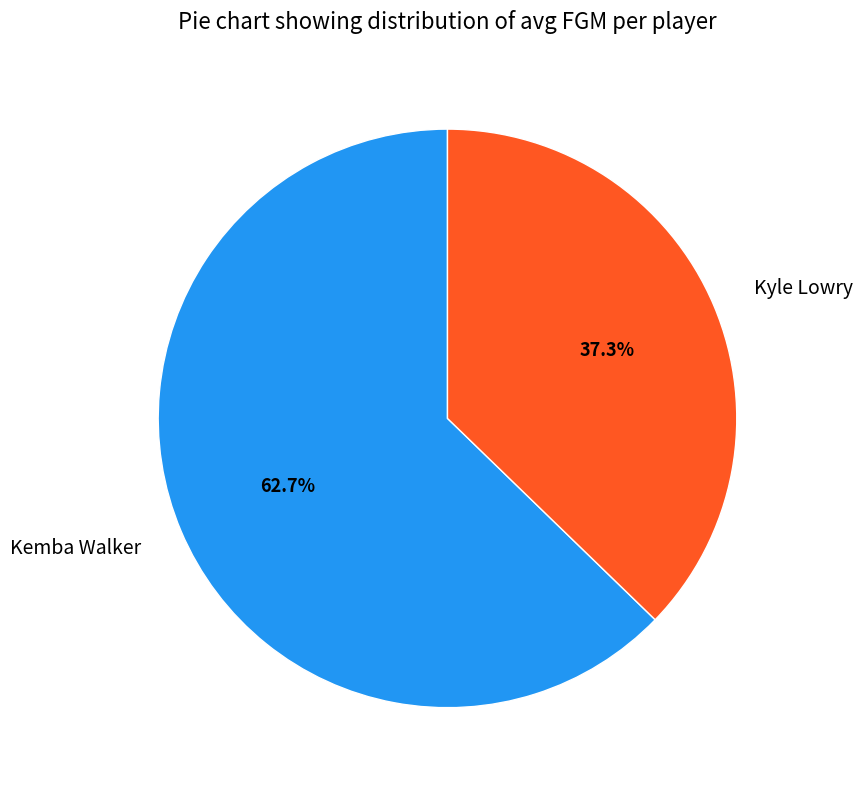

Approximately how many times larger is the value at Kemba Walker compared to Kyle Lowry?

1.7